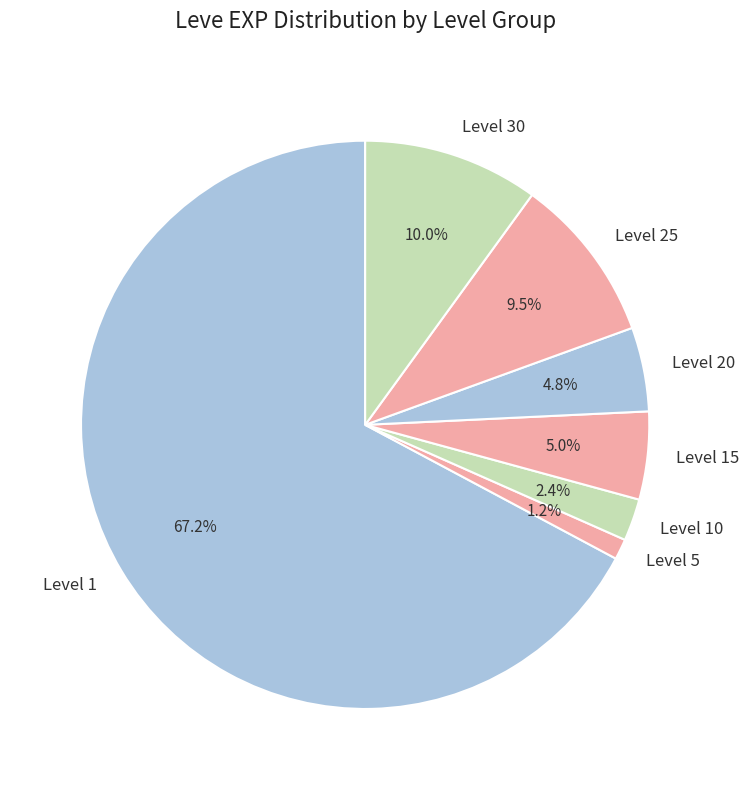

Which slice is the smallest?

Level 5